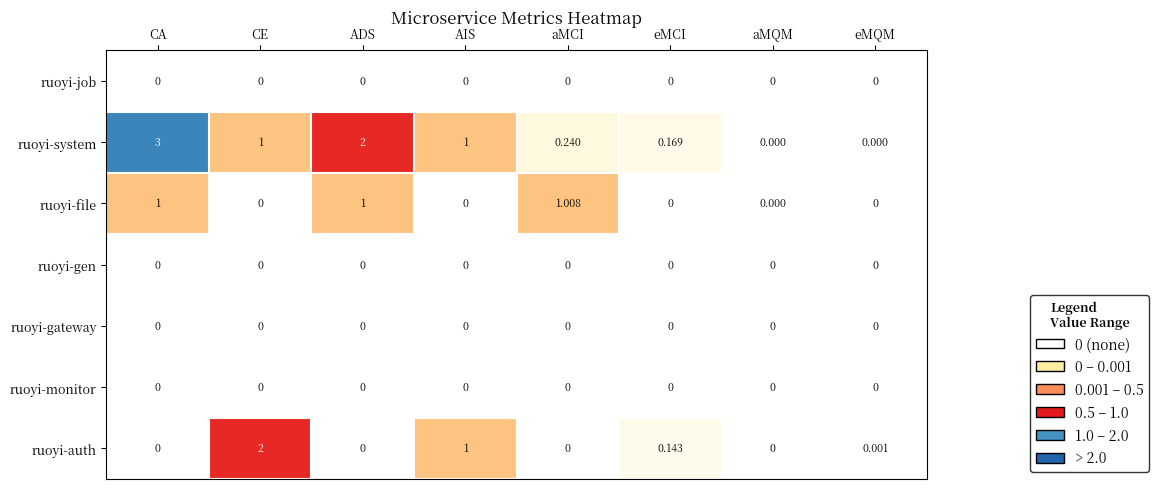

What is the difference between the highest and lowest values at CE?

2.0